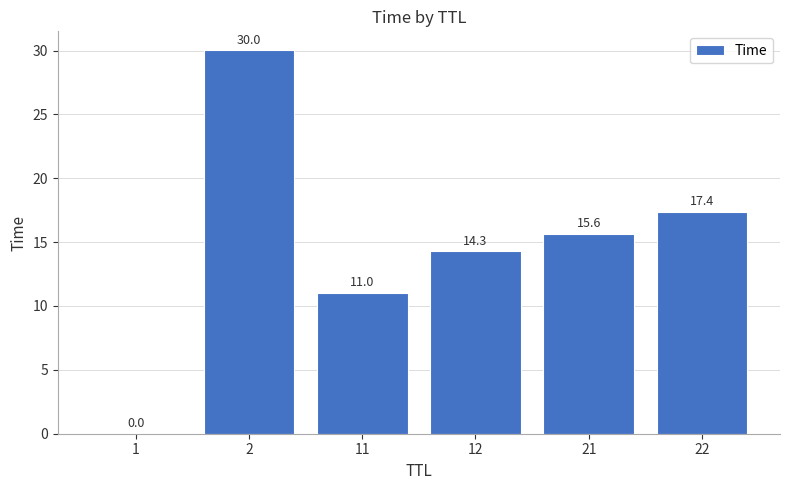

Count the number of values greater than 15.

3